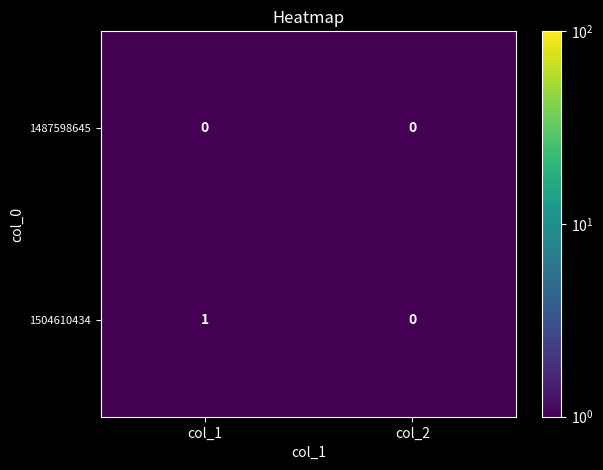

Where is 1504610434 nearest to the value 0?

col_2